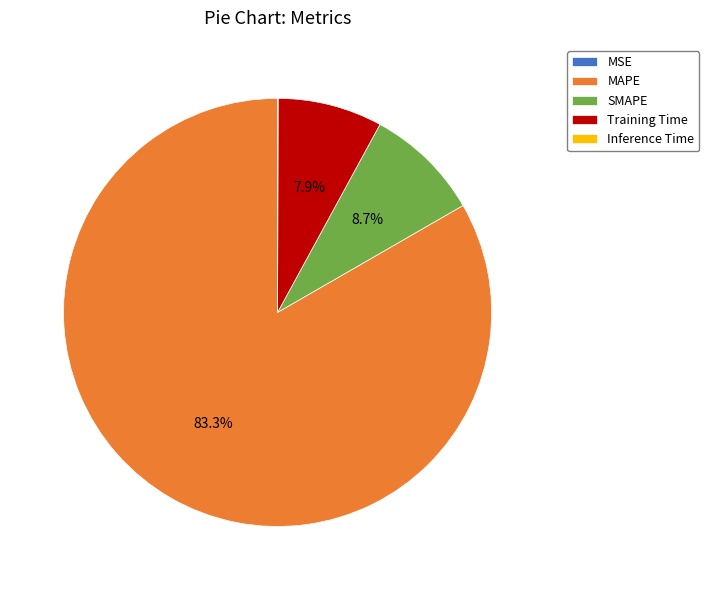

Which has a higher value, Training Time or SMAPE?

SMAPE